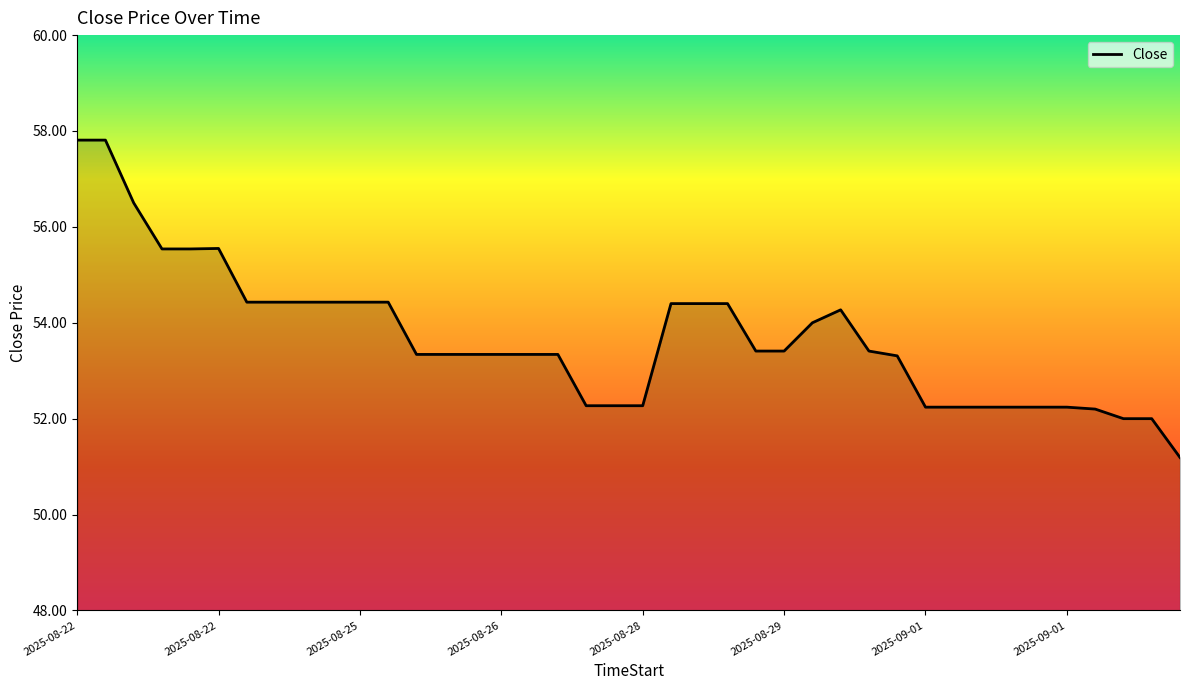

What is the greatest value displayed?

57.8